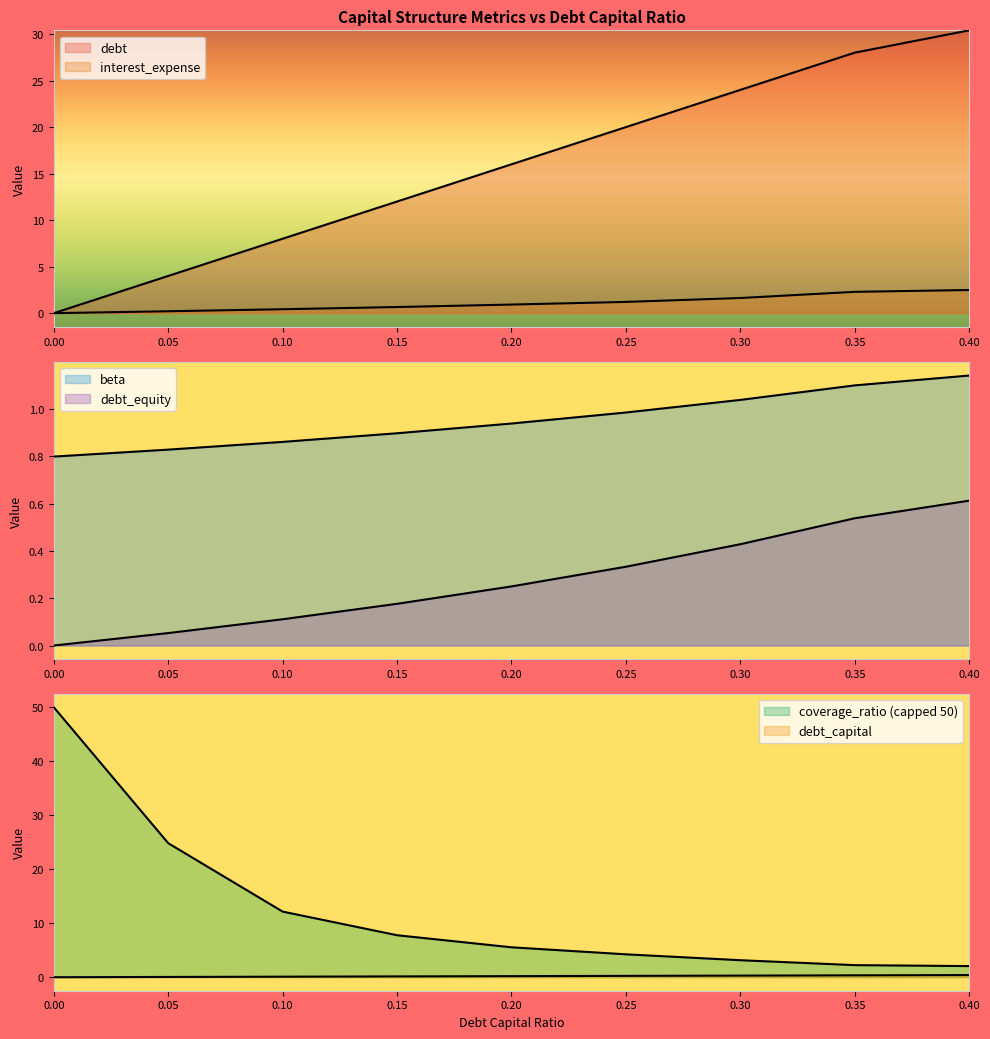

How many data points does each series have?

9